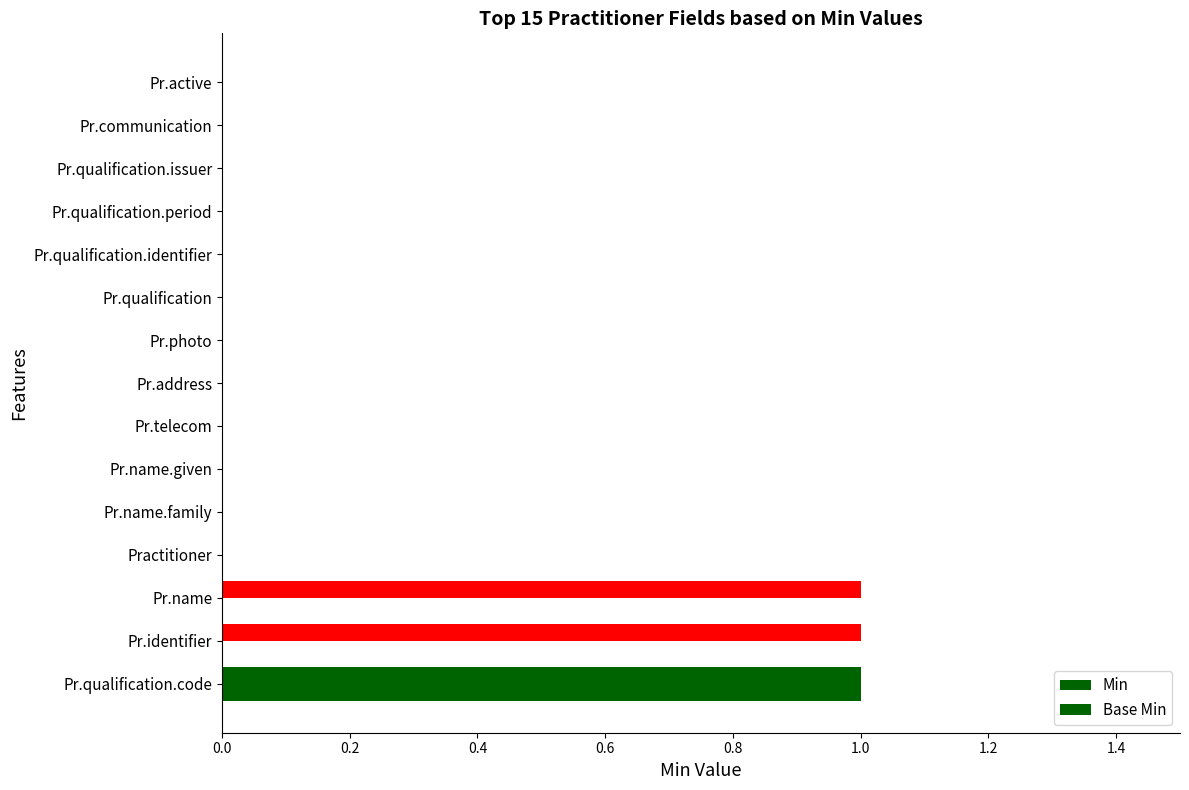

How many groups of bars are there?

15